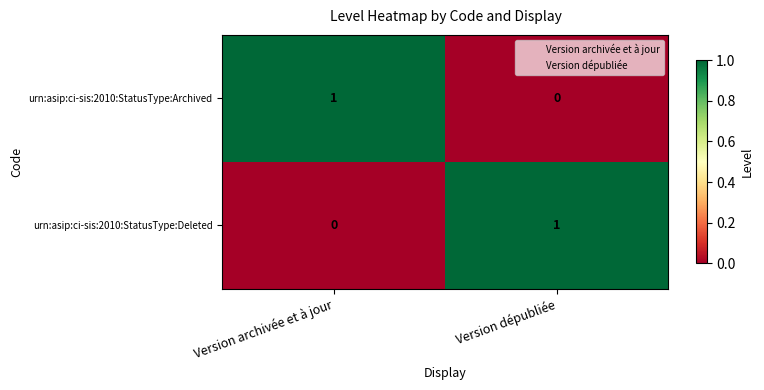

Which category has the lowest value in the urn:asip:ci-sis:2010:StatusType:Deleted series?

Version archivée et à jour